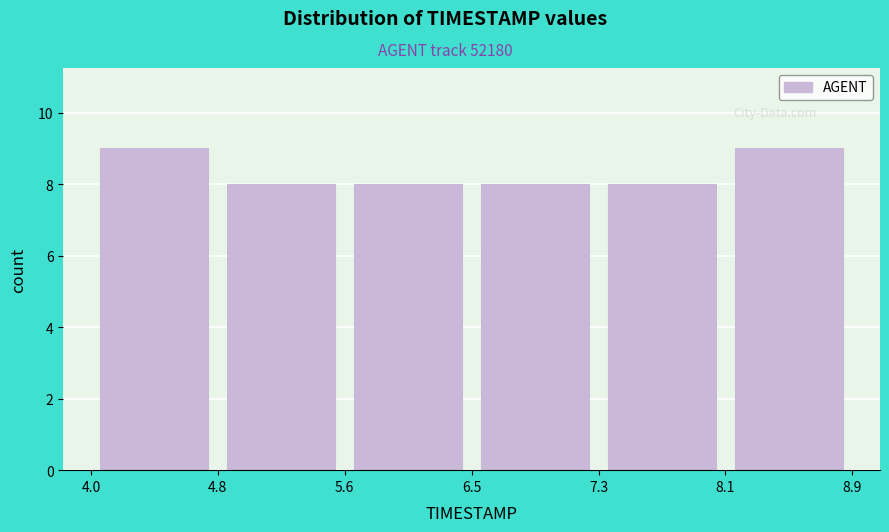

Reading left to right, list every bar in this chart as the range it spans on the x-axis followed by its height. The values are not printed on the chart, so give them approximately, as read against the axis.

4.0 to 4.8: 9
4.8 to 5.6: 8
5.6 to 6.5: 8
6.5 to 7.3: 8
7.3 to 8.1: 8
8.1 to 8.9: 9